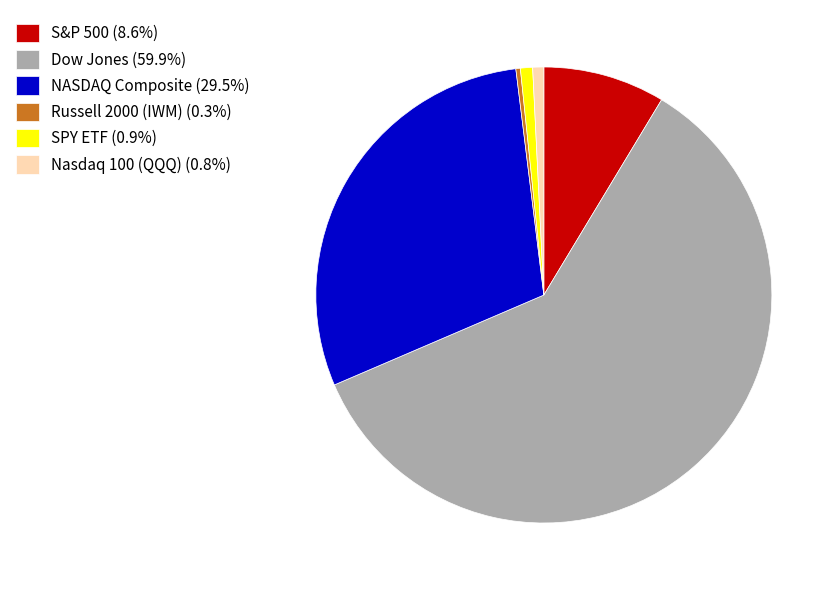

Does any single category account for the majority?

Yes